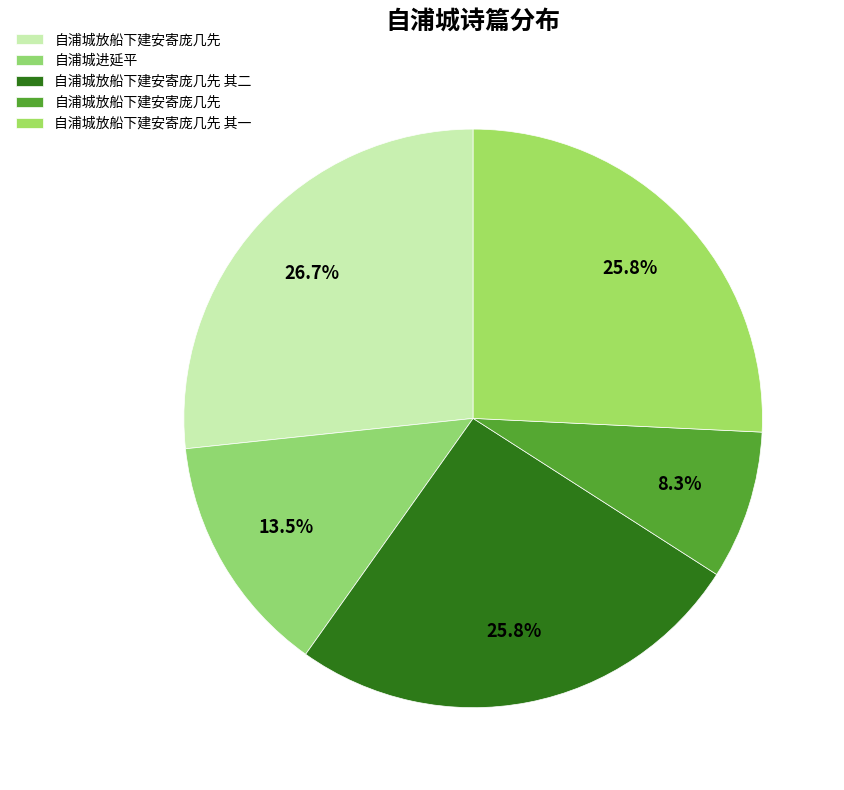

How many segments does this pie chart have?

5